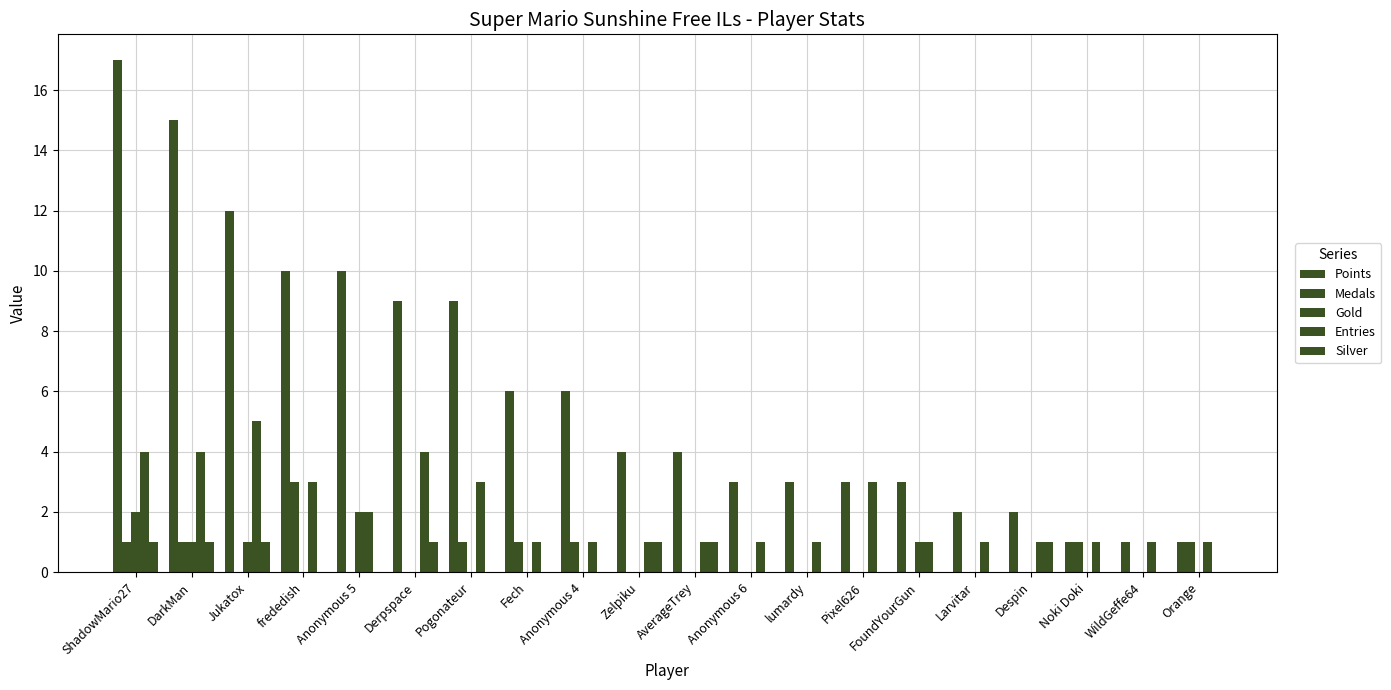

Which series has the largest total across all categories?

Points